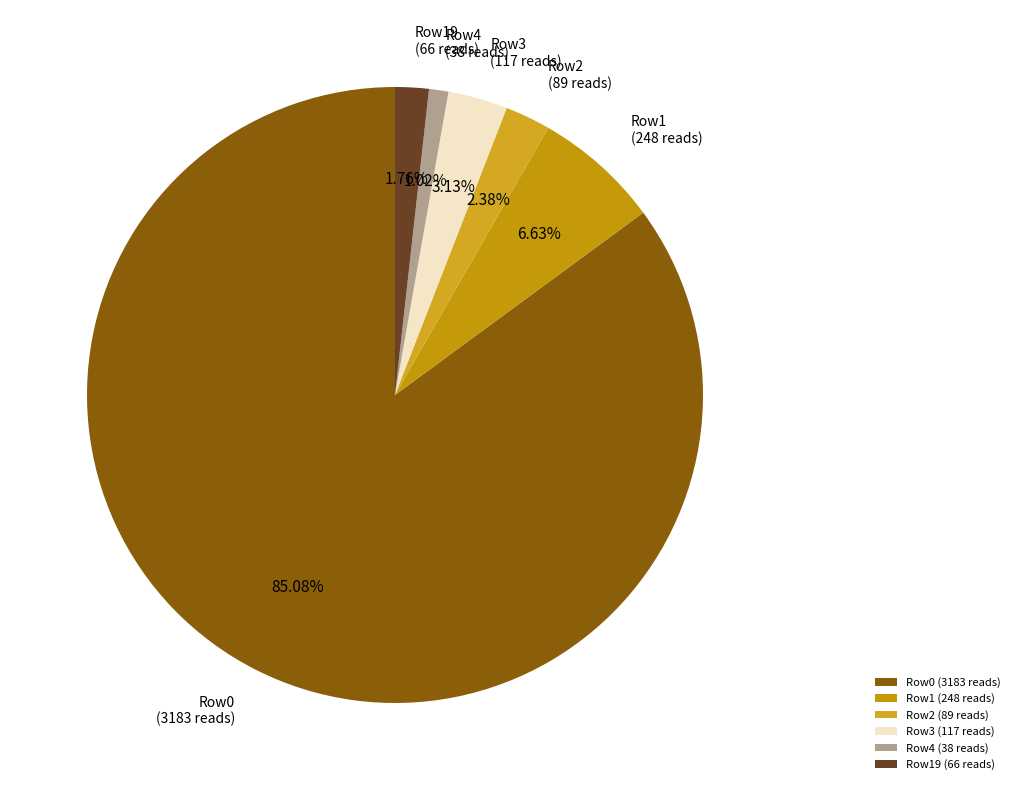

Is the sum of Row0 (3183 reads) and Row1 (248 reads) greater than half?

Yes